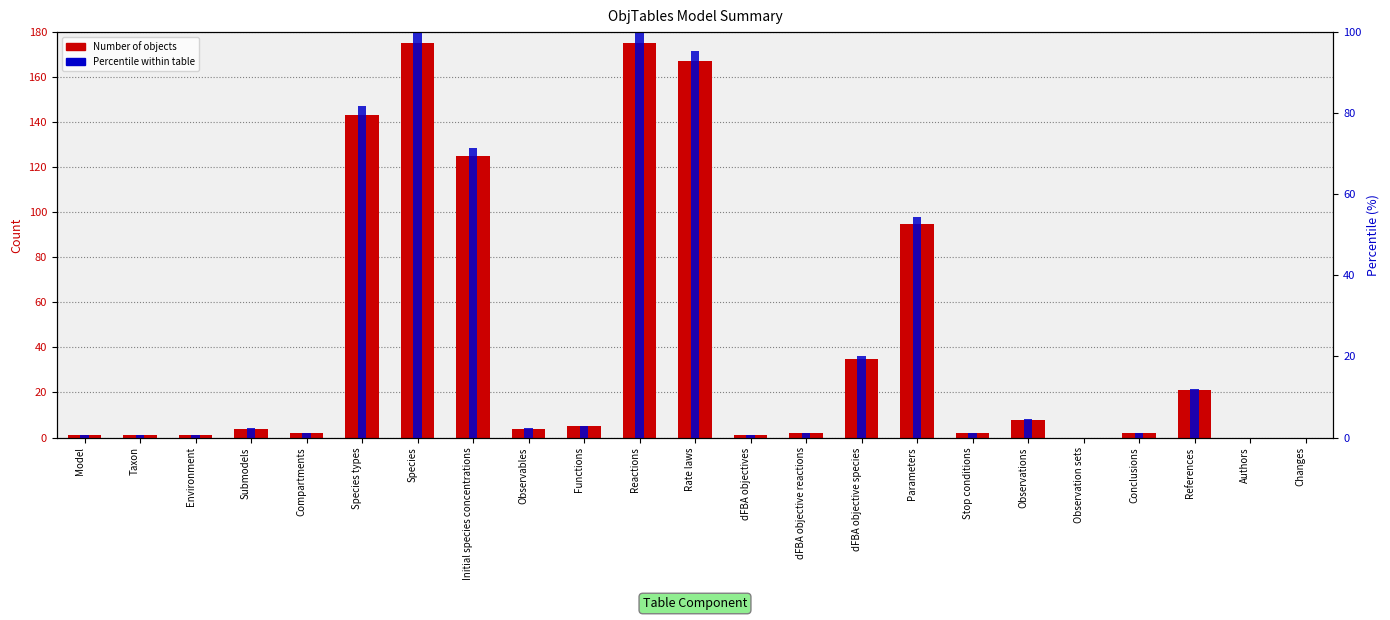

What is the difference between the maximum and minimum values in the Percentile within table series?

100.0